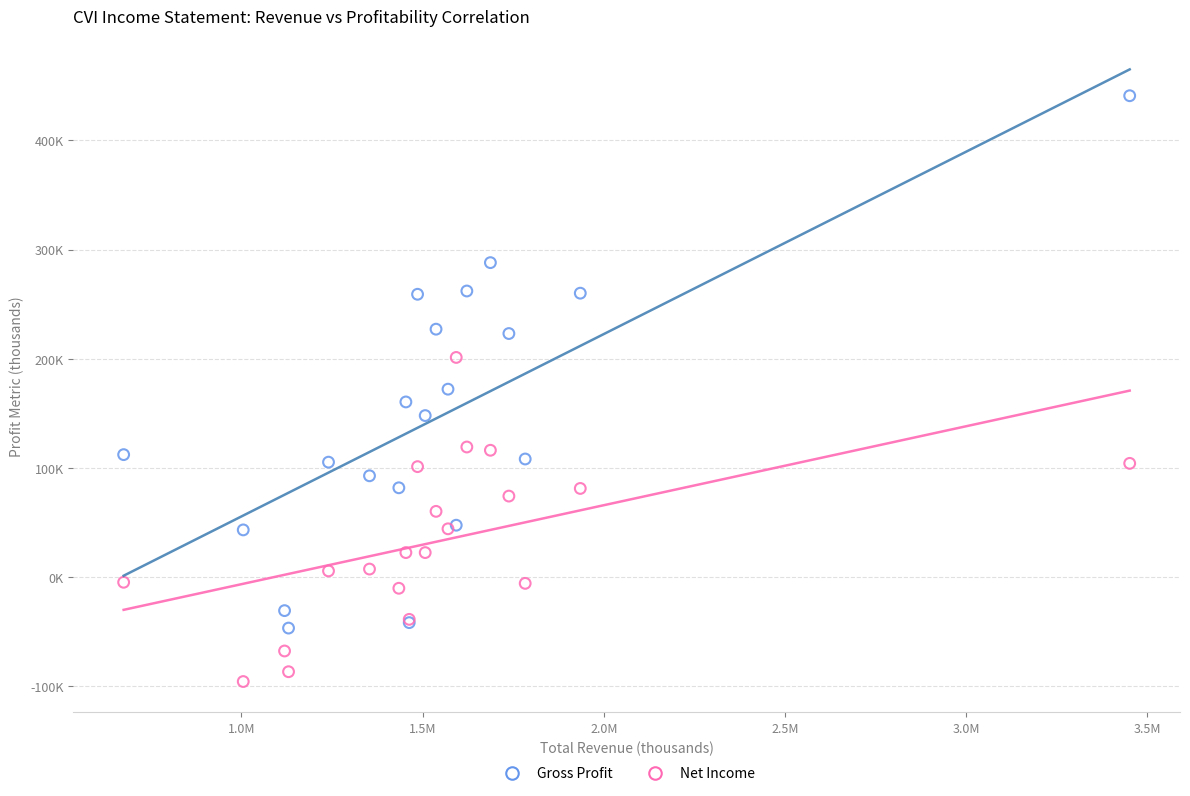

Which series reaches the maximum Y coordinate?

Gross Profit